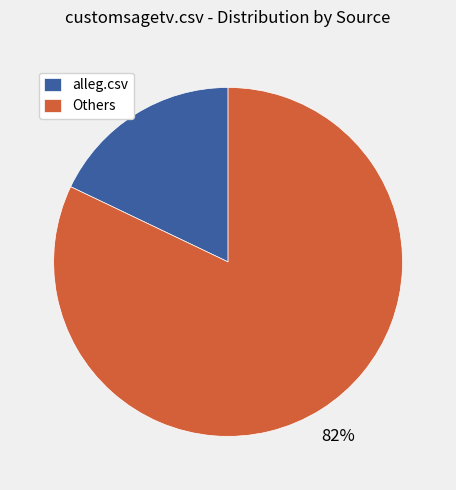

Which slice is the largest?

Others